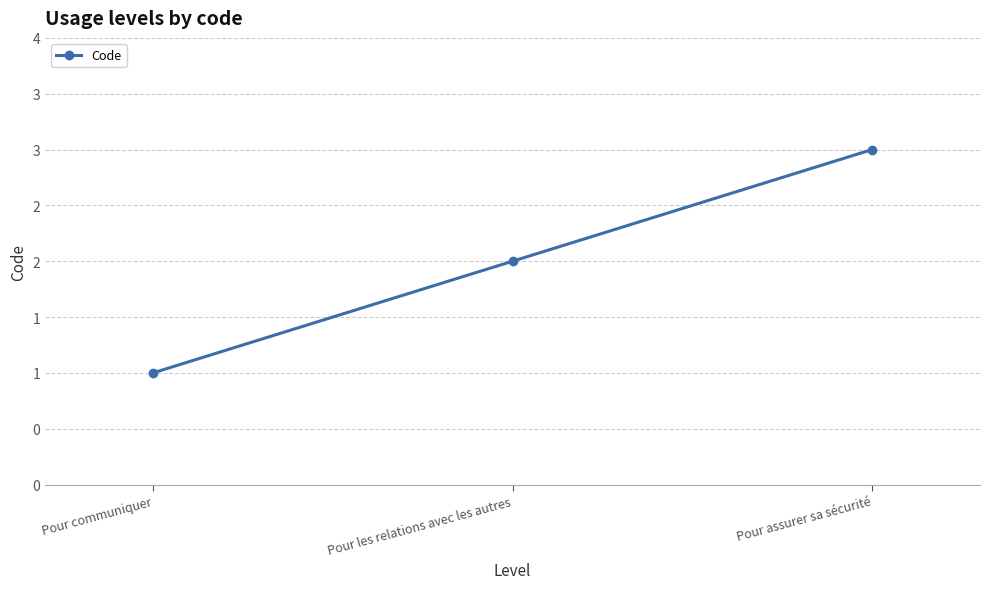

Does the chart have visible grid lines?

Yes